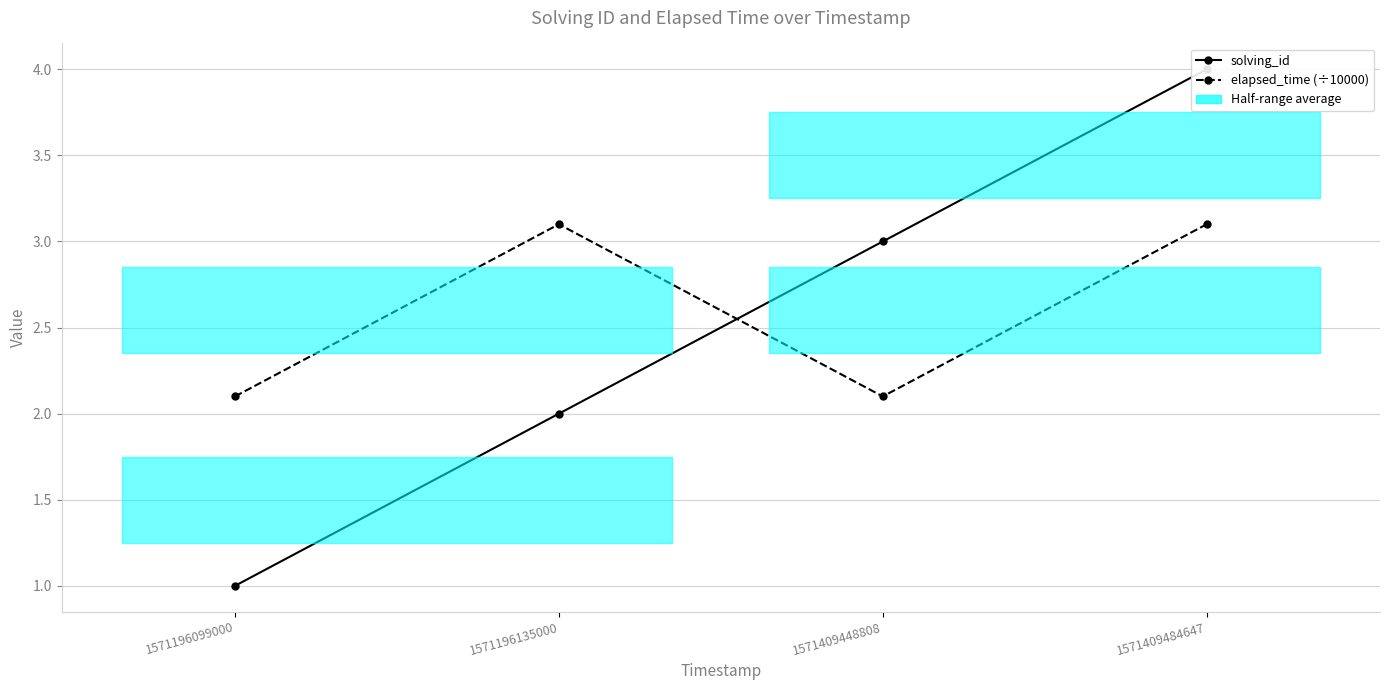

How many elapsed_time (÷10000) values are between 2 and 3?

2